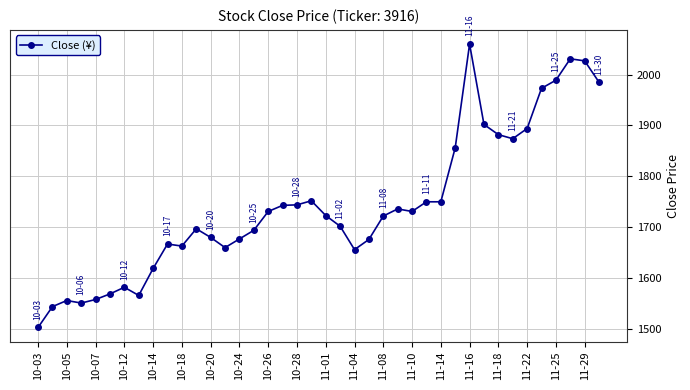

True or false: the data has more than 0 interior local peaks.

True